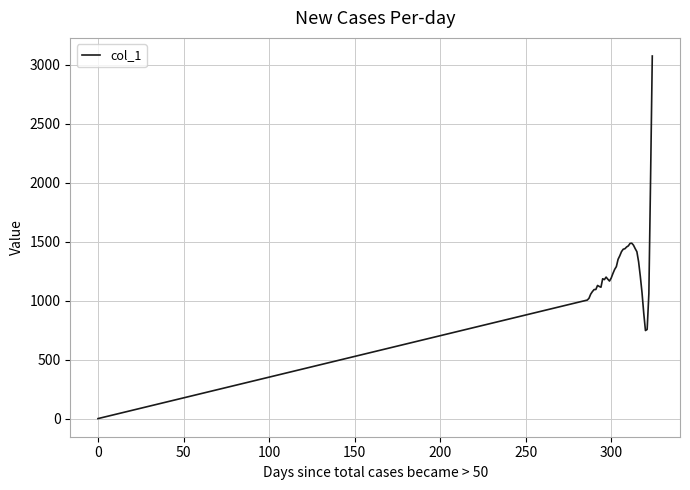

What is the maximum value shown in the chart?

3074.6